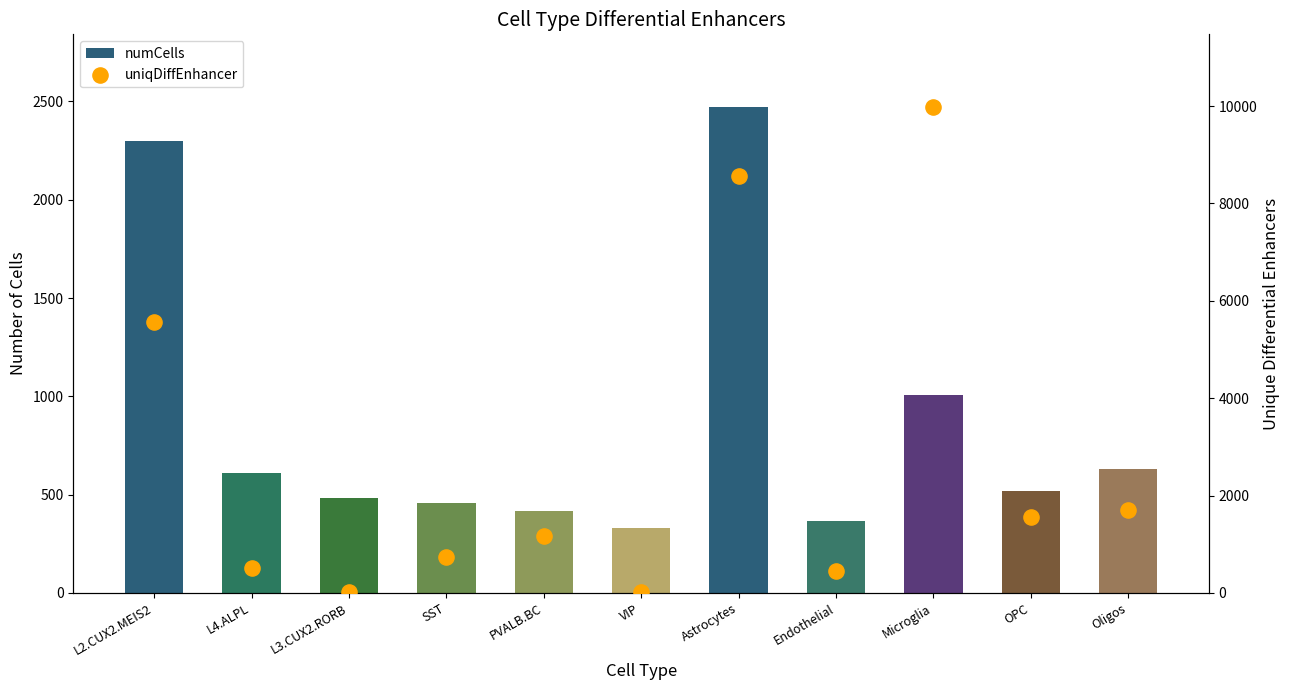

Which series has the widest spread of Y values?

uniqDiffEnhancer